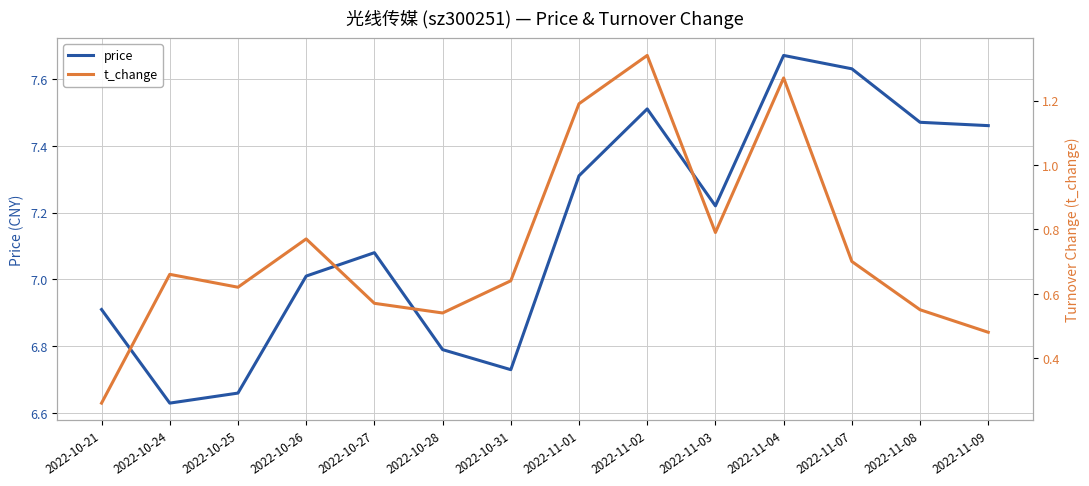

List the series in order of their overall mean, lowest first.

t_change, price